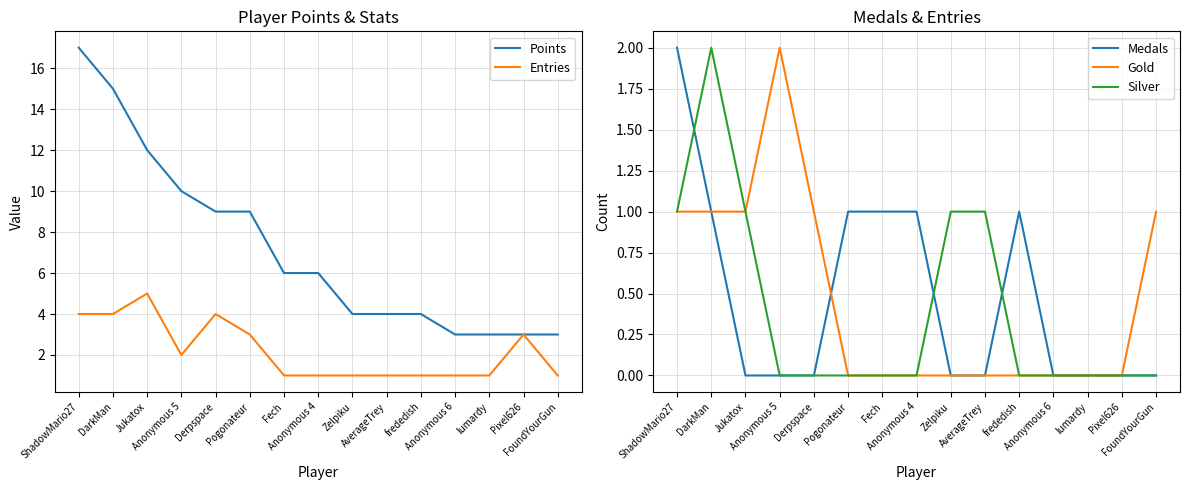

The Silver series shows -1 at FoundYourGun. True or false?

False